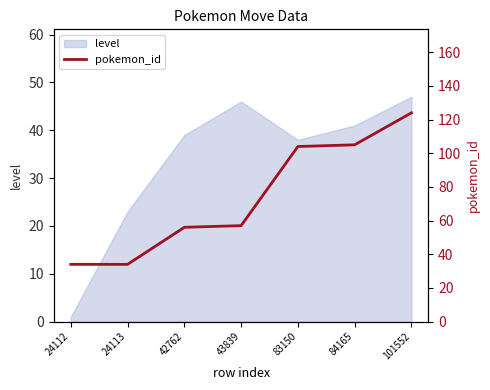

True or false: level has a value of 62 at 43839.

False